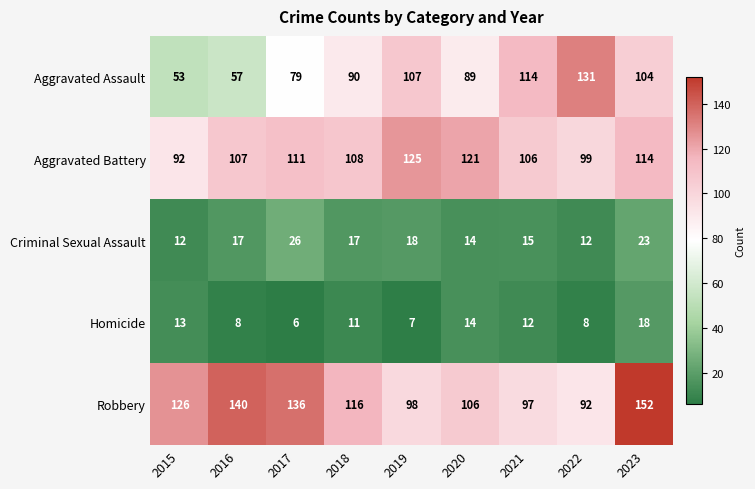

What is the minimum value for Robbery?

92